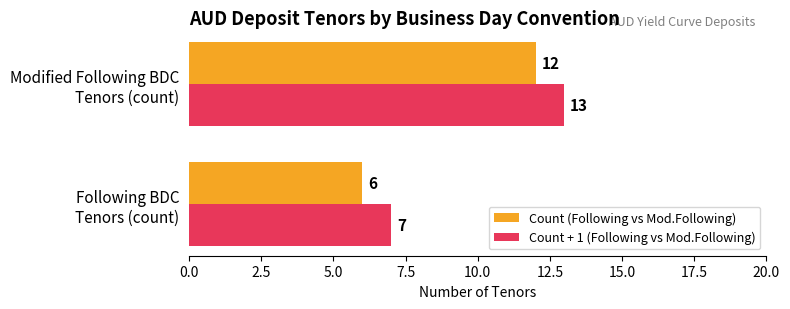

What is the difference between the maximum and minimum values in the Count (Following vs Mod.Following) series?

6